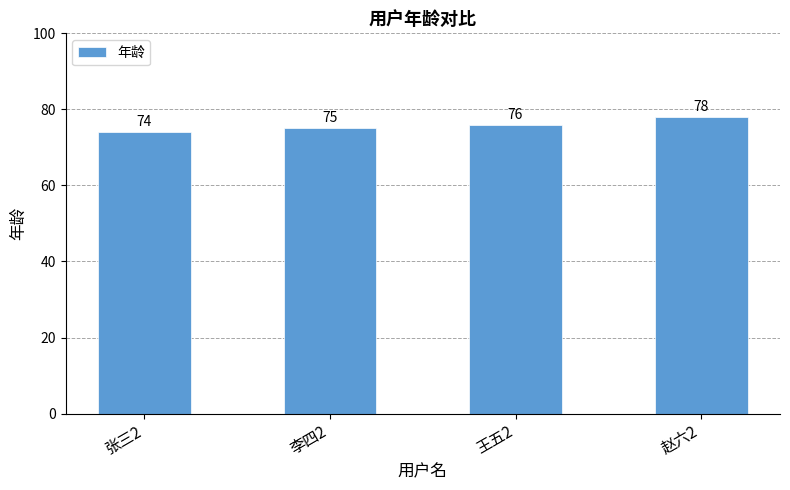

Reading left to right, extract all data points from this chart.

74	75	76	78